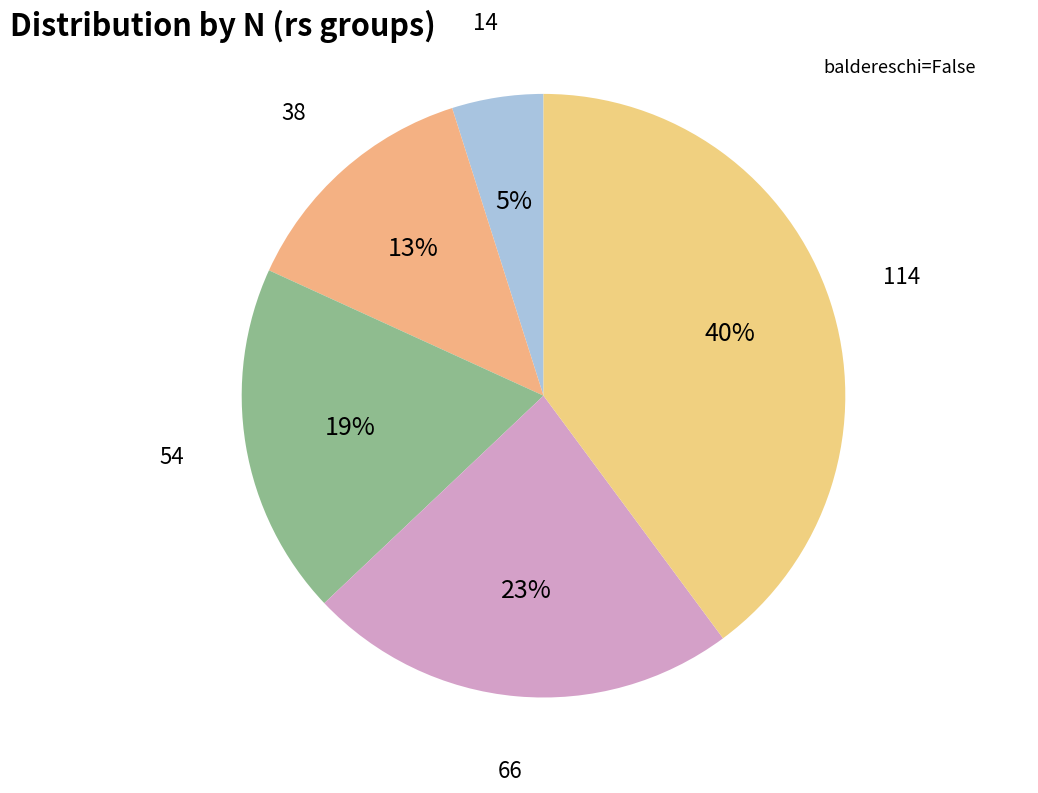

Which has a higher value, 38 or 14?

38